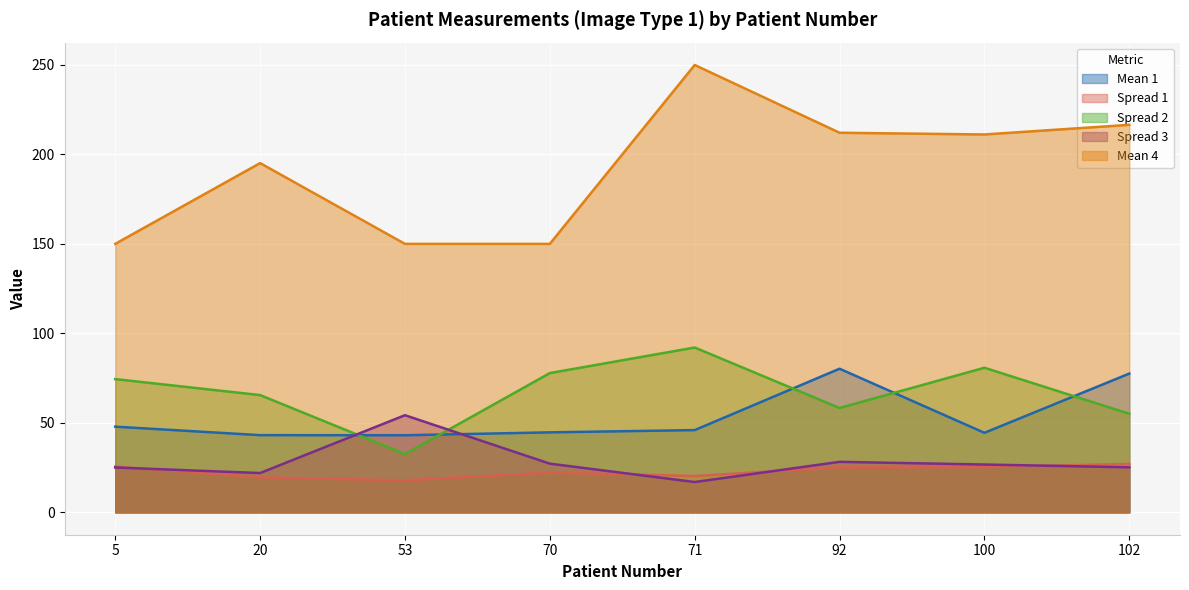

What is the greatest value displayed?

249.9